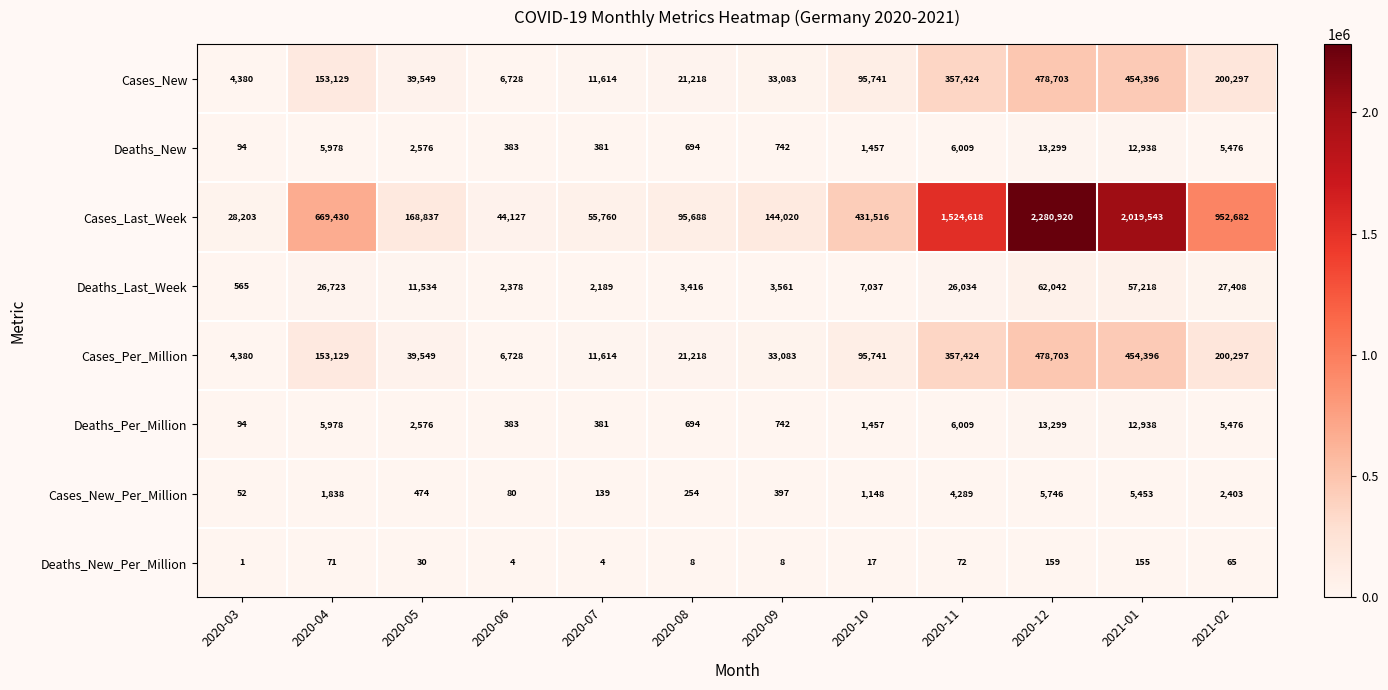

What is the maximum value for Deaths_Per_Million?

13299